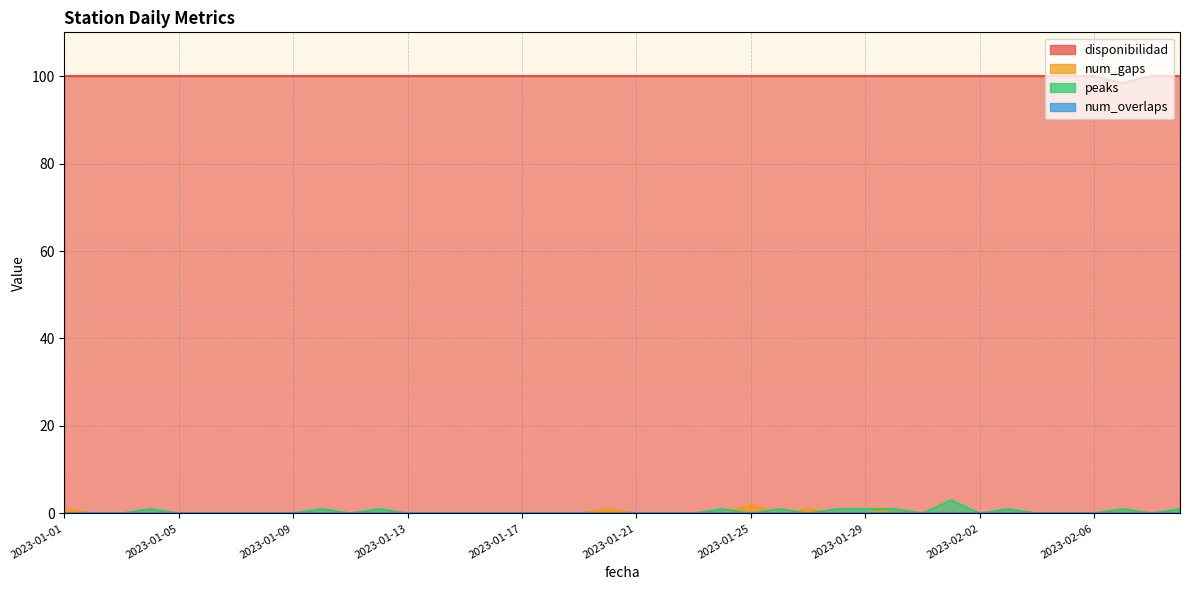

At which category does the chart reach its peak across all series?

2023-01-01